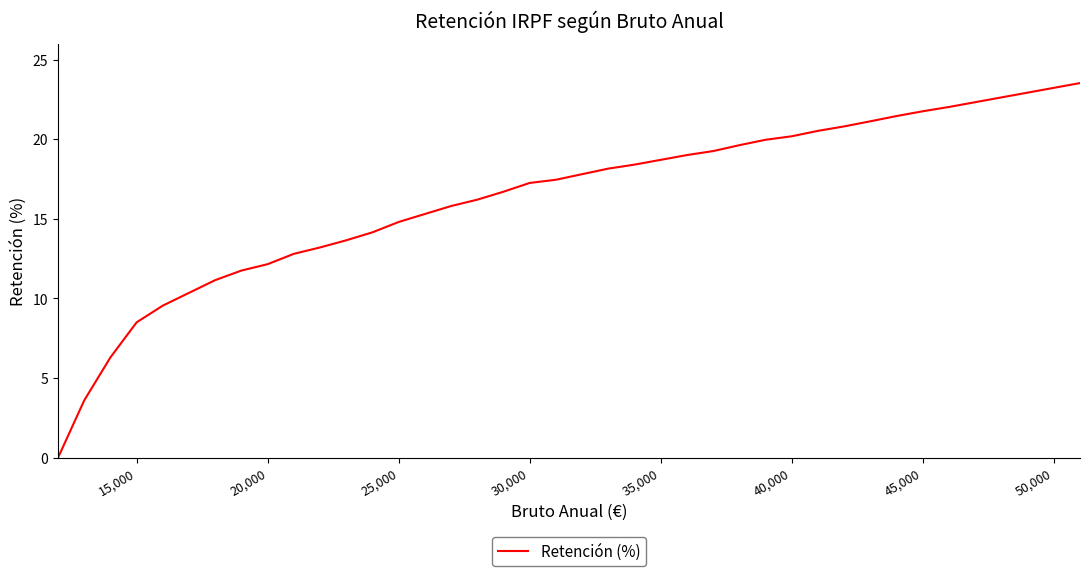

What is the difference between the maximum and minimum values?

23.5